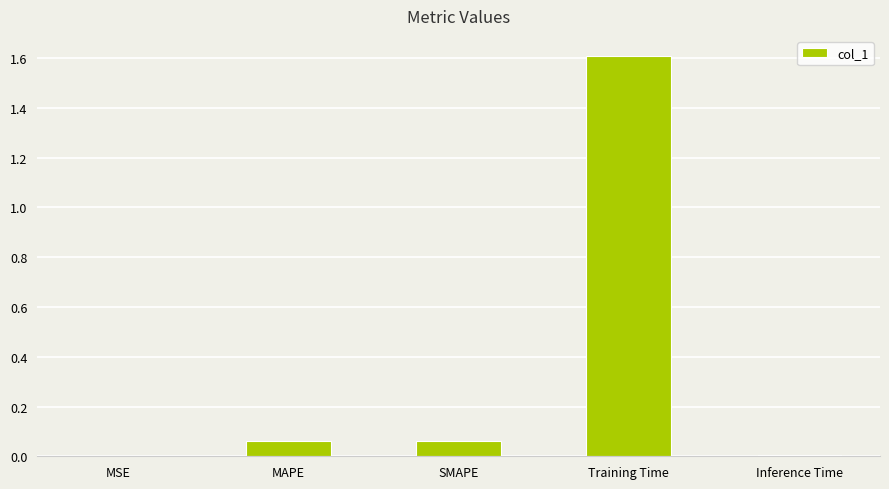

What is the maximum value shown in the chart?

1.6